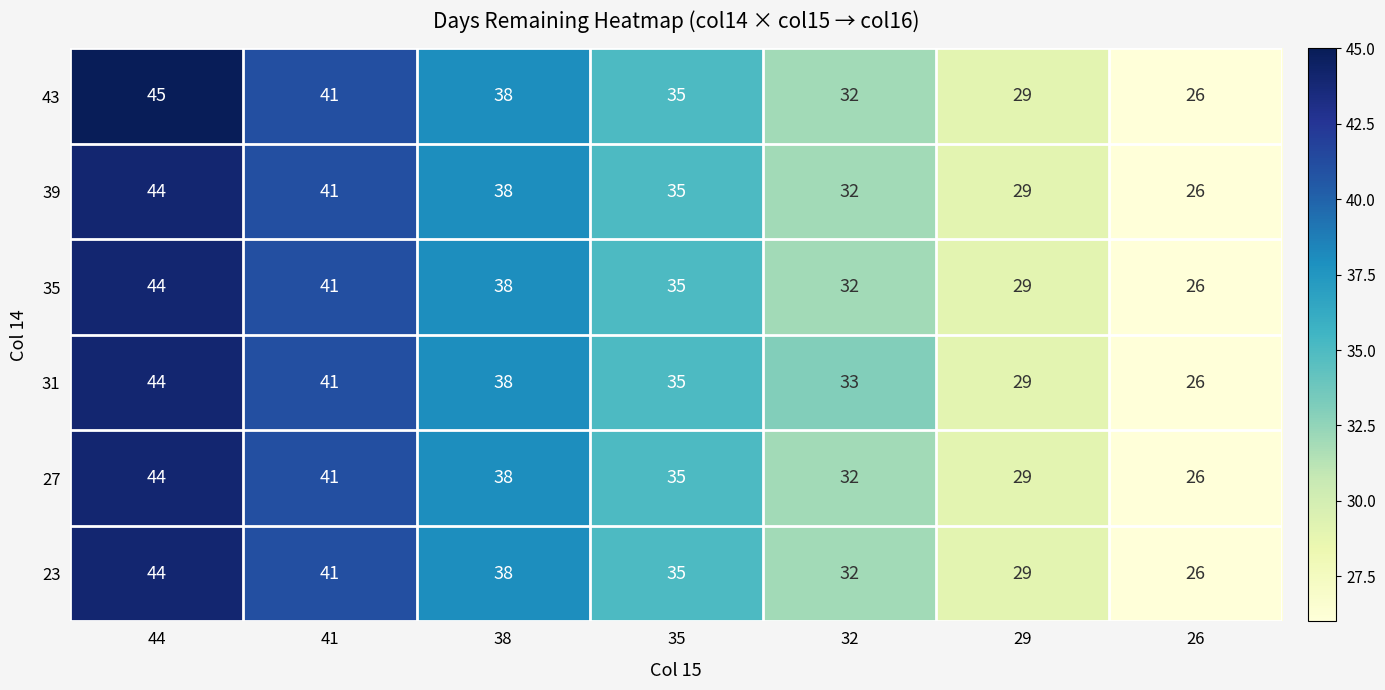

Which series has the widest spread of values?

43